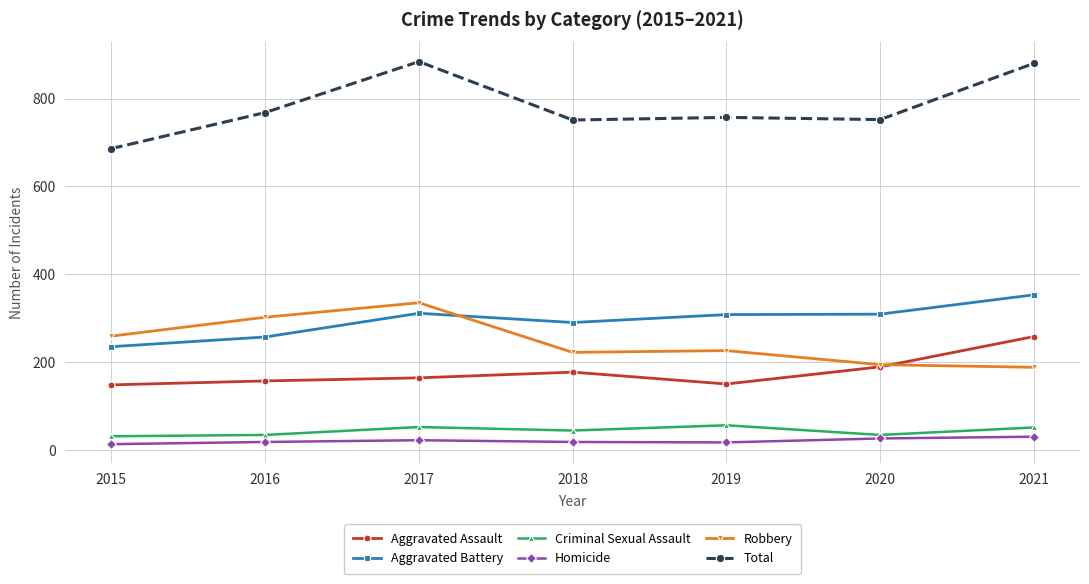

How many distinct data groups are displayed?

6